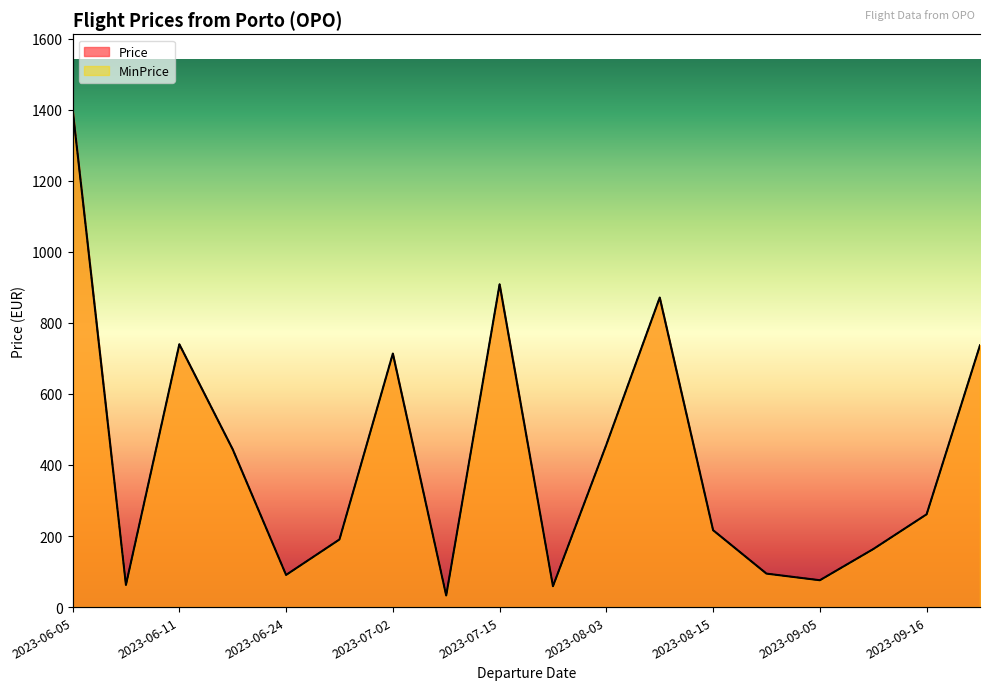

Reading right to left, what are all the values shown in this chart?

Price: 737.0	261.2	163.3	75.6	94.2	216.4	871.4	457.1	58.8	908.7	32.7	713.7	190.3	90.5	444.1	739.8	62.5	1402.2
MinPrice: 737.0	261.2	163.3	75.6	94.2	216.4	871.4	457.1	58.8	908.7	32.7	713.7	190.3	90.5	444.1	739.8	62.5	1402.2